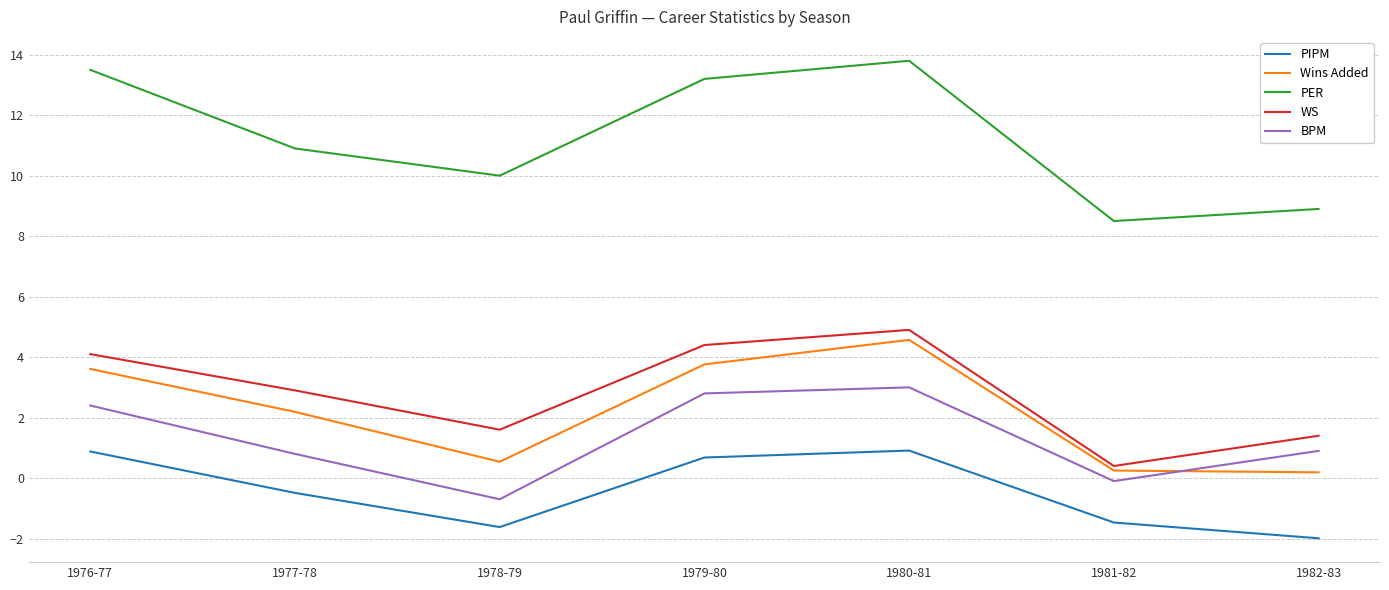

At which category is the sum across all series the highest?

1980-81